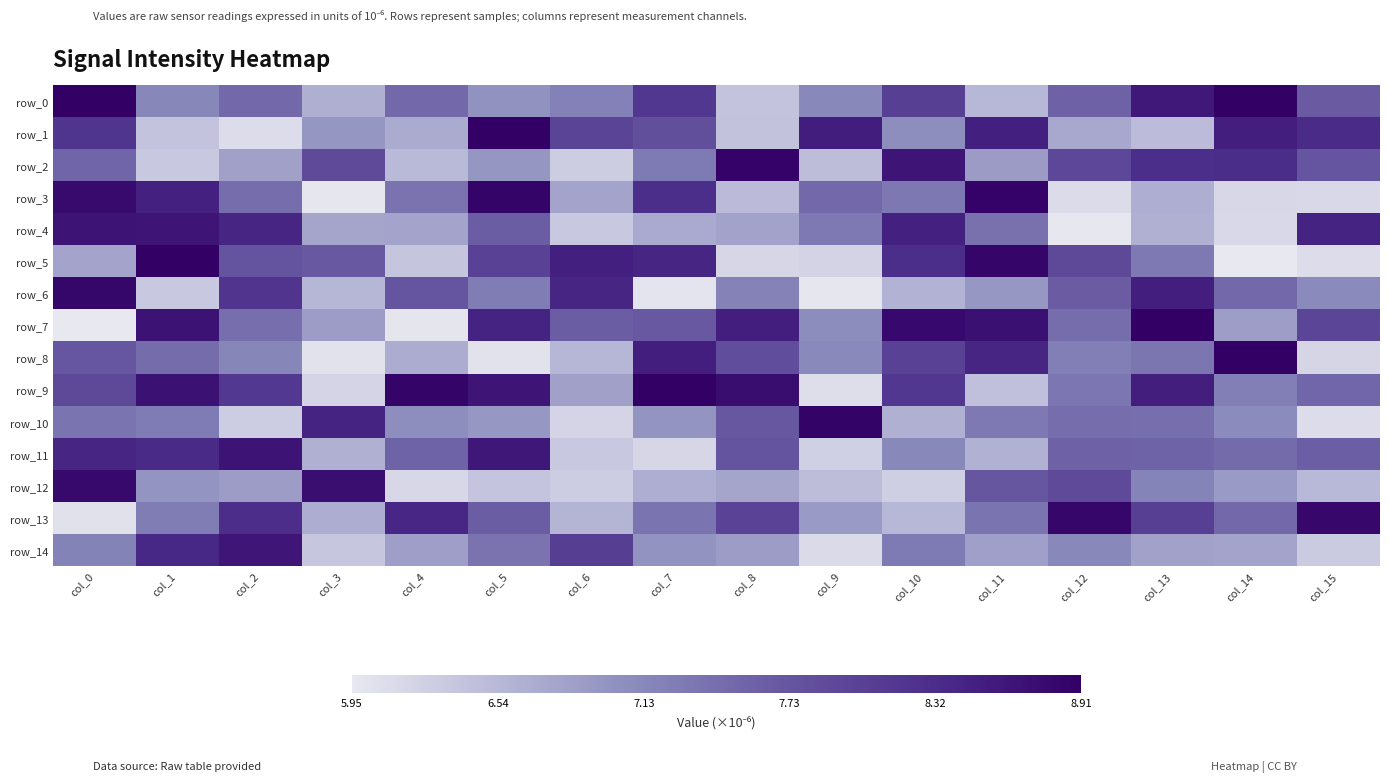

Which series has the largest total across all categories?

row_9